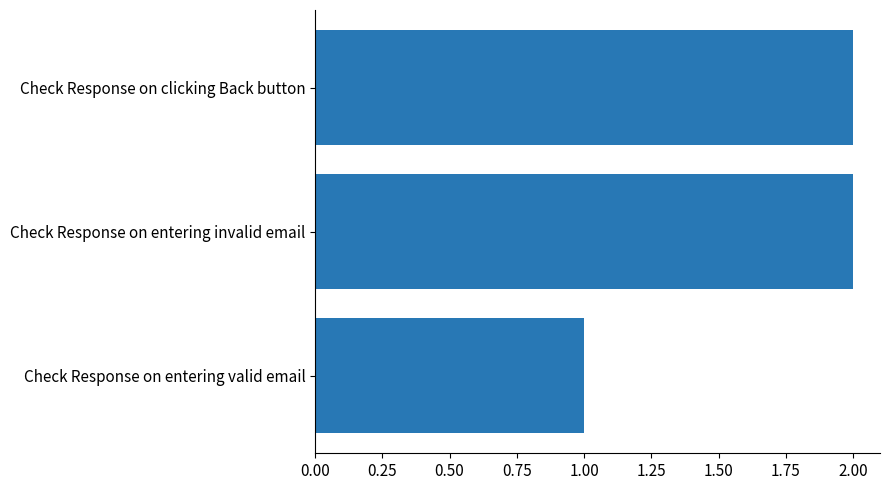

The value at Check Response on entering invalid email is 3. True or false?

False